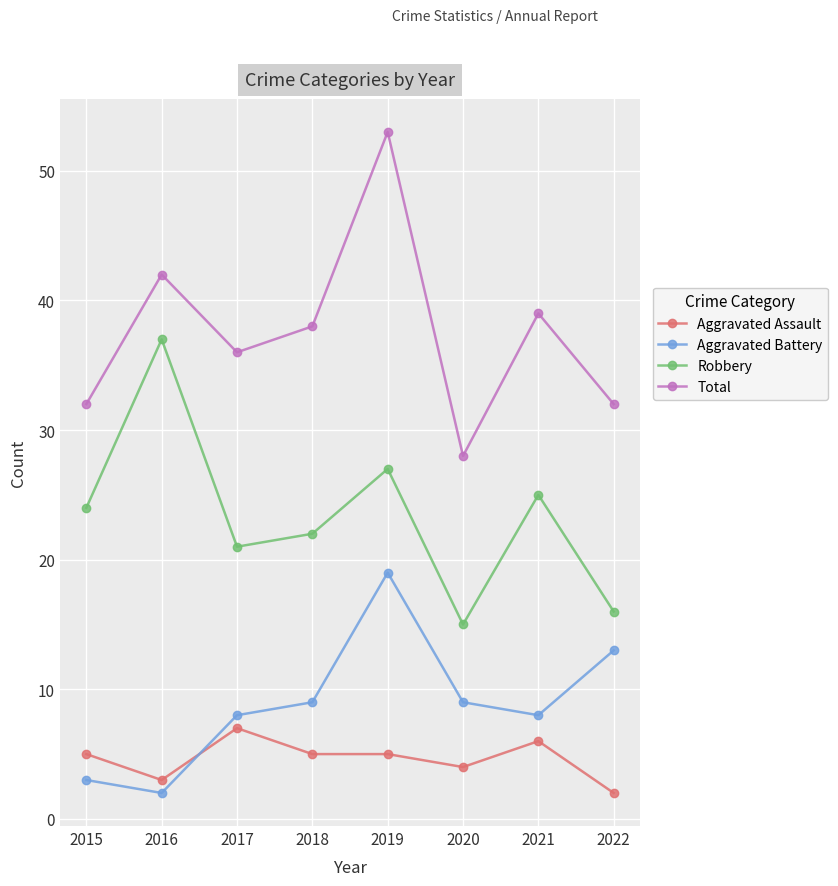

In Total, how many points are higher than both neighbors (excluding endpoints)?

3